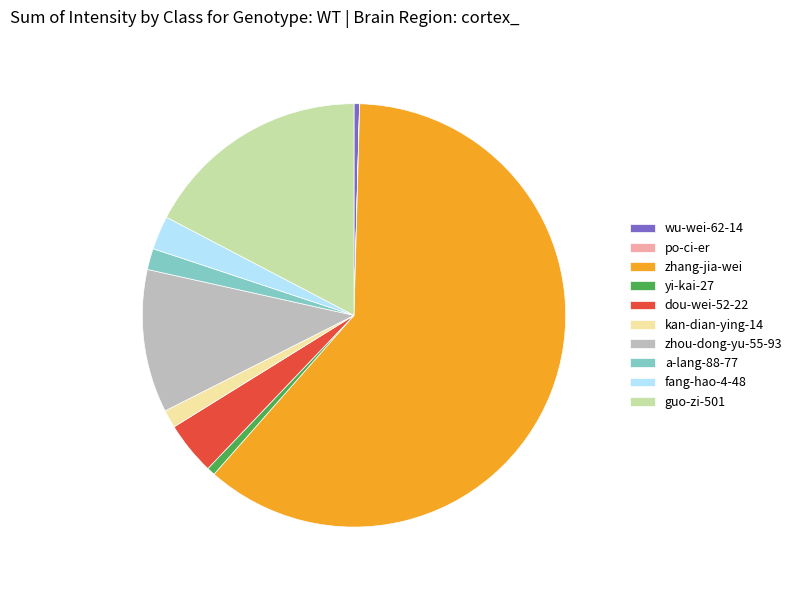

What is the majority slice?

zhang-jia-wei